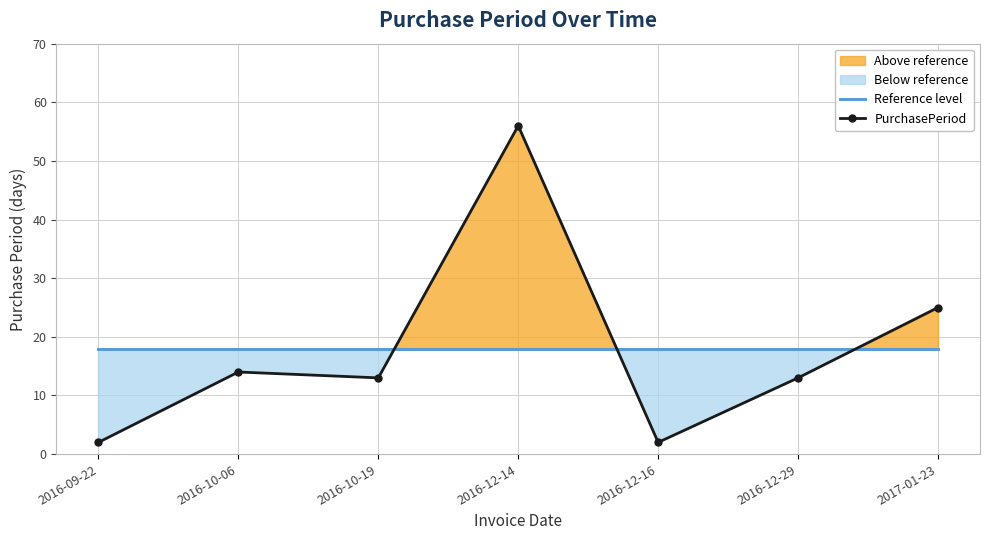

Between 2016-10-19 and 2016-12-16, which series saw the biggest shift?

PurchasePeriod